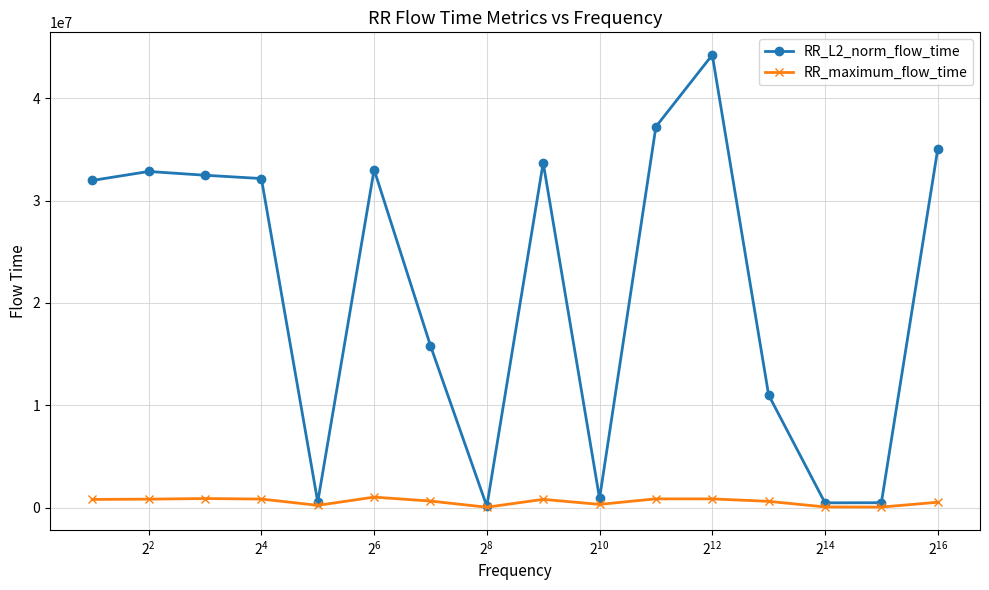

What is the value of the RR_maximum_flow_time point at the 6th from the left?

1018105.0